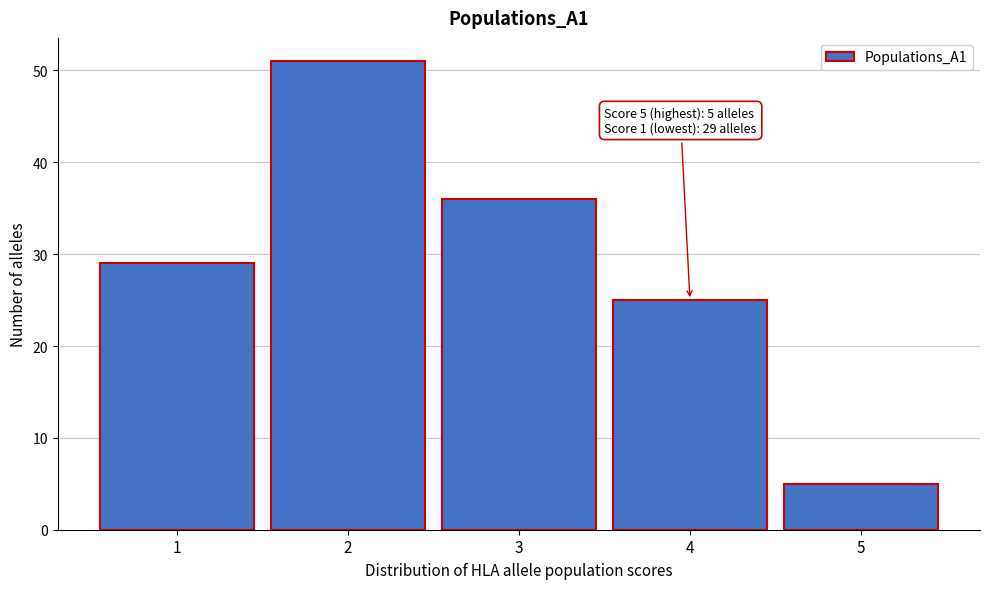

Over which range of the x-axis is the bar tallest?

1.5 to 2.5